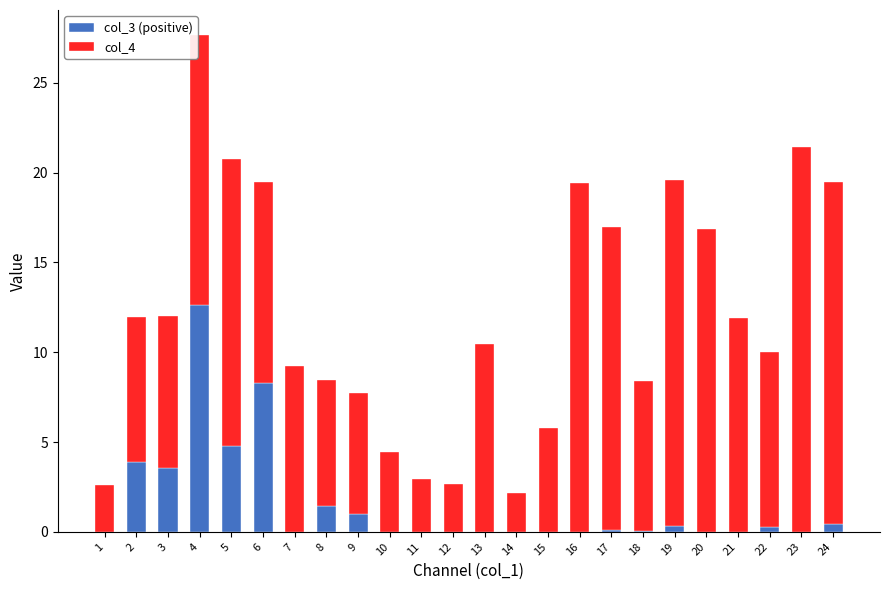

What is the difference between the col_3 (positive) values at 11 and 6?

8.3